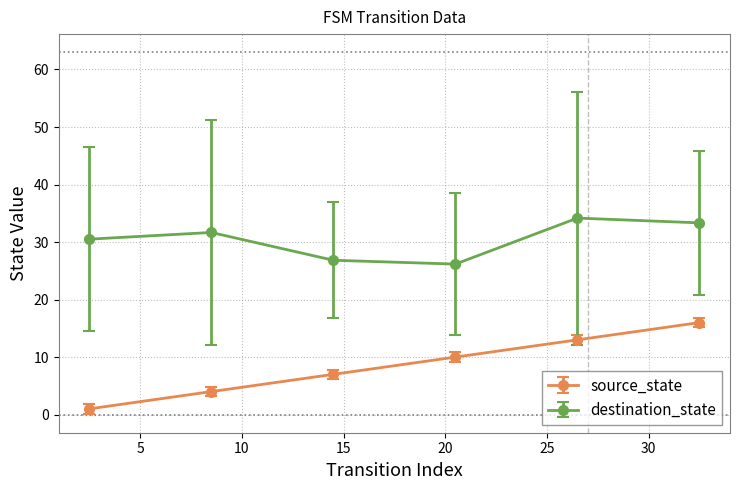

What are all the series names shown in the legend?

source_state, destination_state